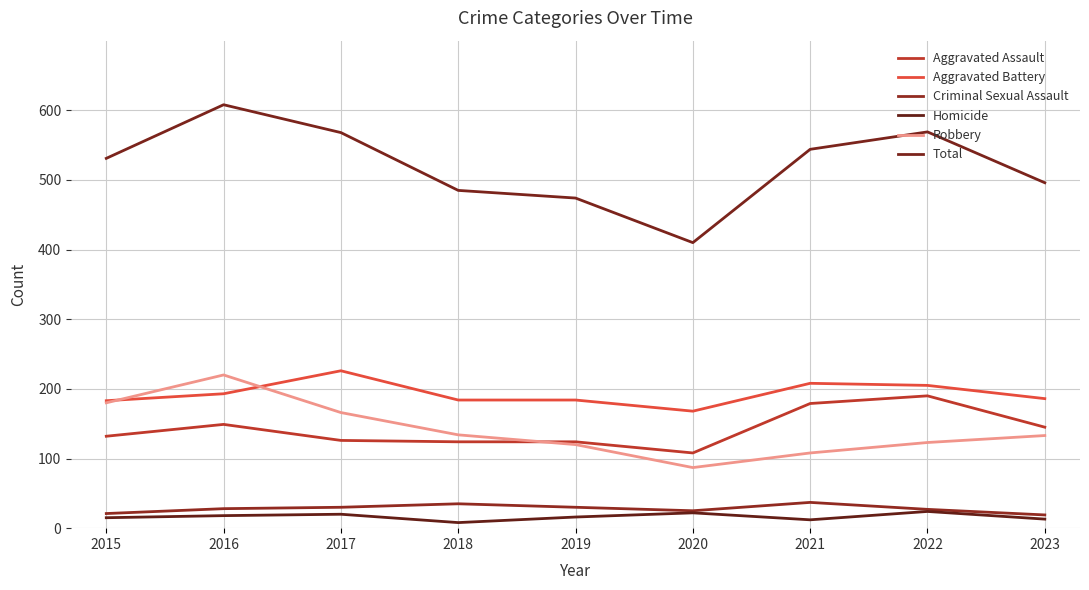

The Aggravated Battery series shows 333 at 2022. True or false?

False